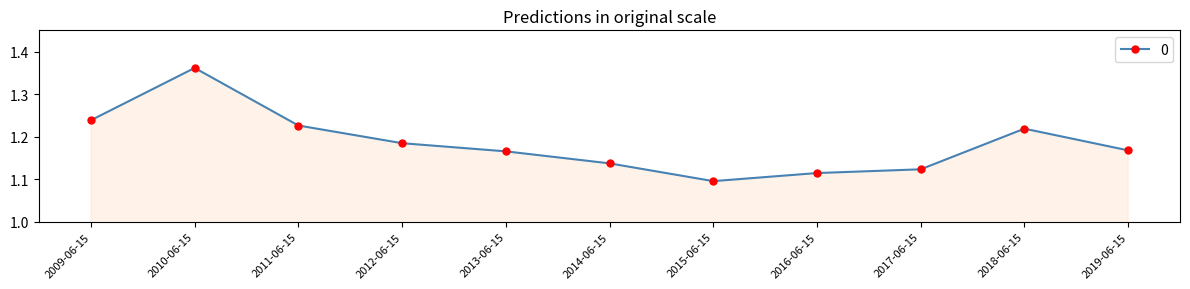

Approximately how many times larger is the value at 2009-06-15 compared to 2018-06-15?

1.0